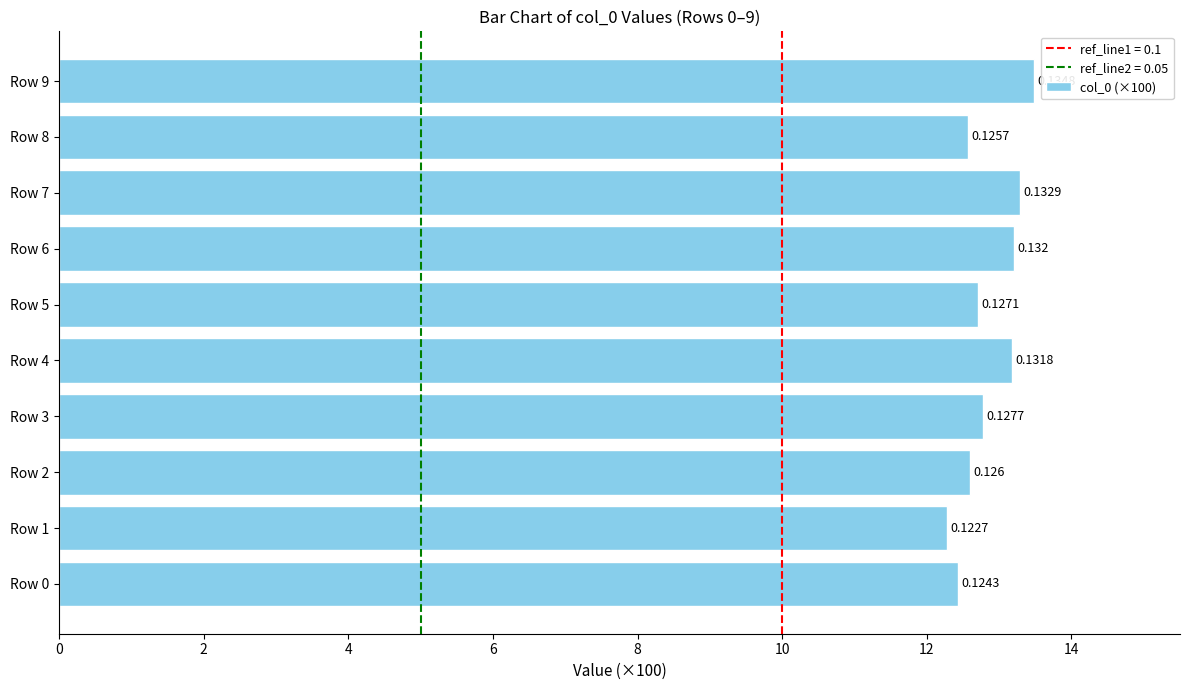

Does the chart contain any negative values?

No